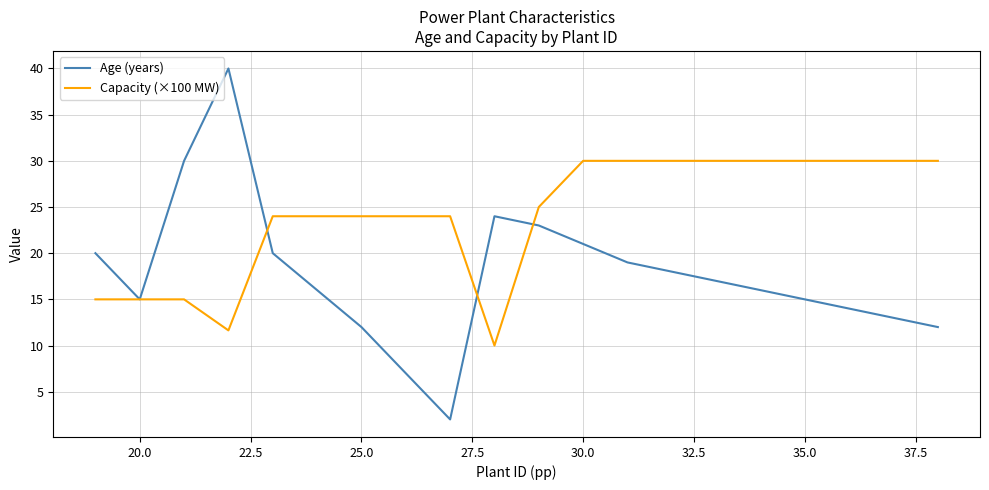

Which series has the largest total across all categories?

Capacity (×100 MW)